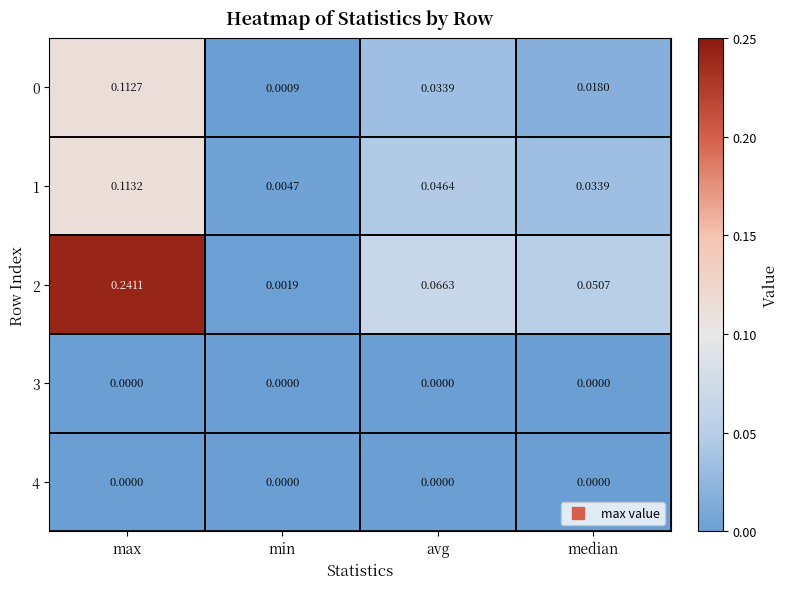

At which label is 0 closest to 0?

min